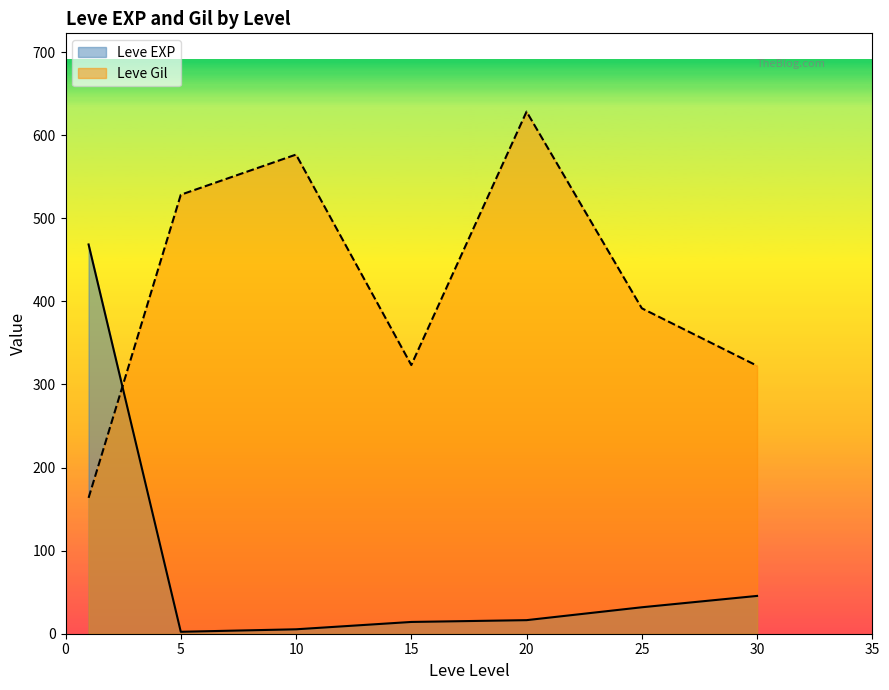

Which series has the largest total across all categories?

Leve Gil